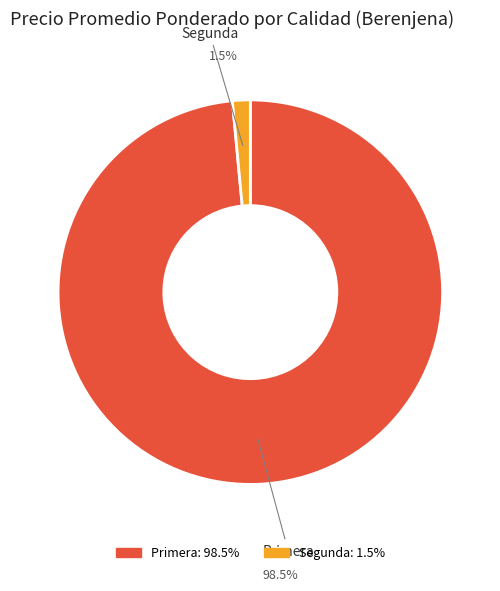

What is the smallest slice in the pie chart?

Segunda